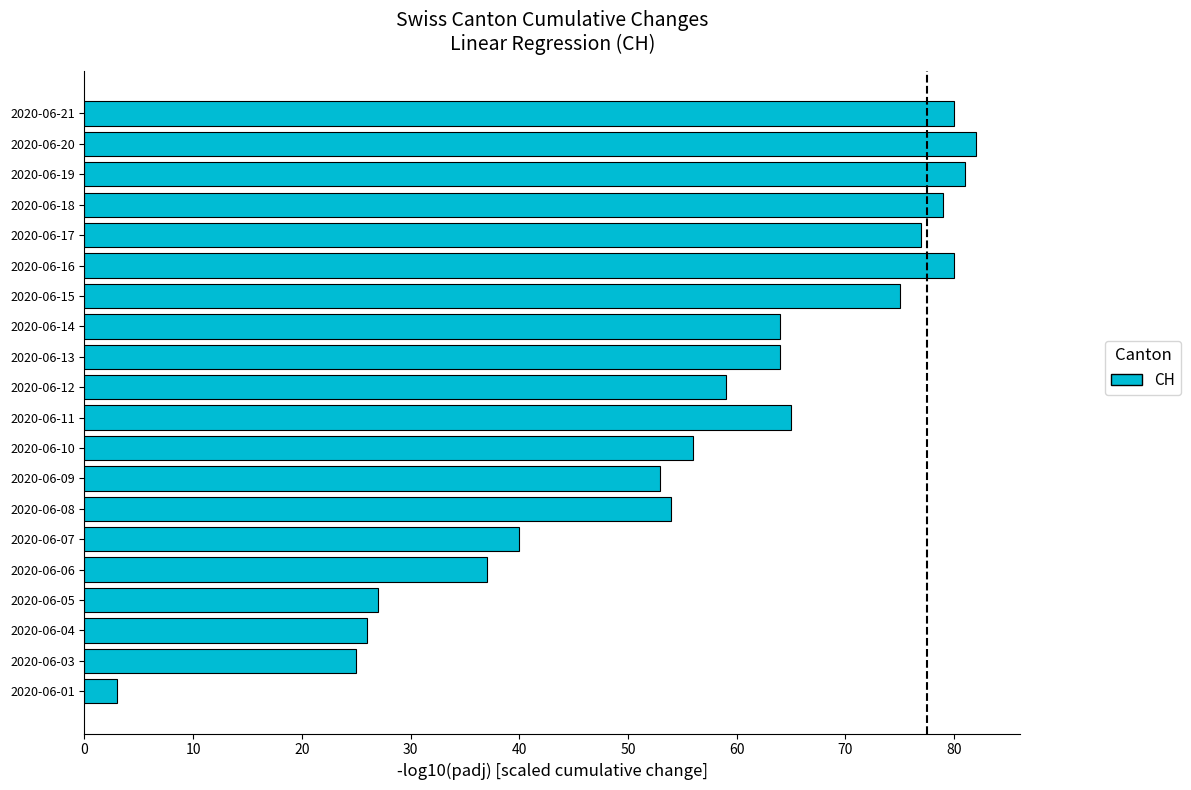

What is the difference between the values at 2020-06-13 and 2020-06-16?

16